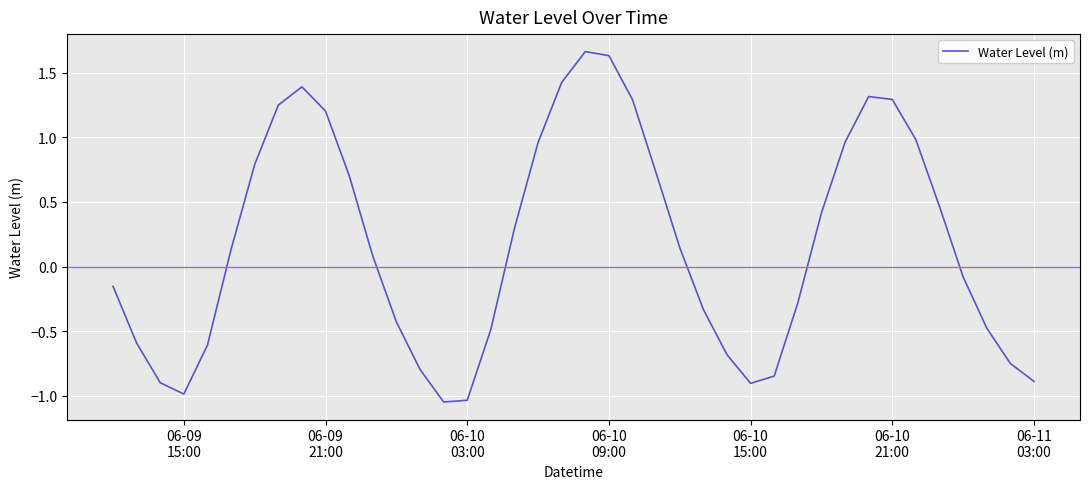

What is the average value?

0.2